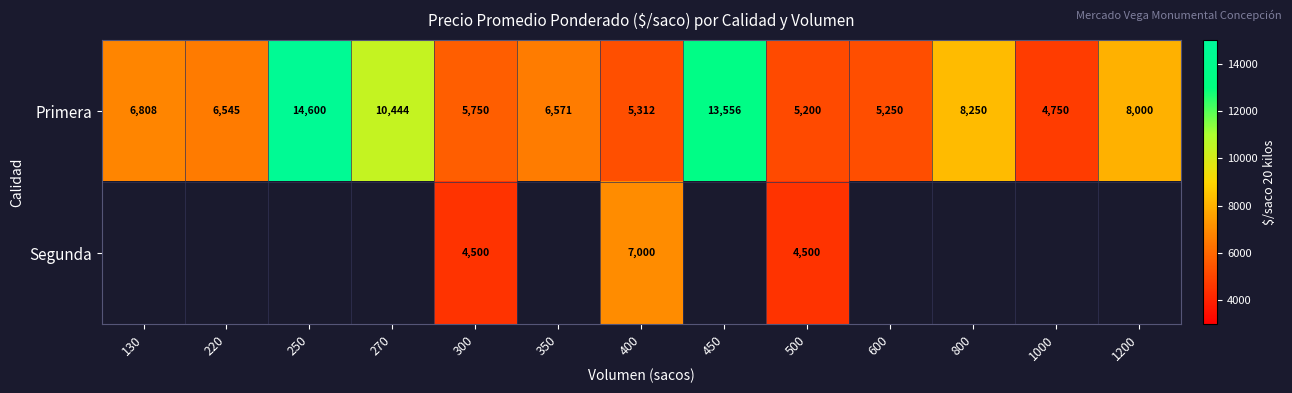

How many values in the Primera series are below 6571?

6